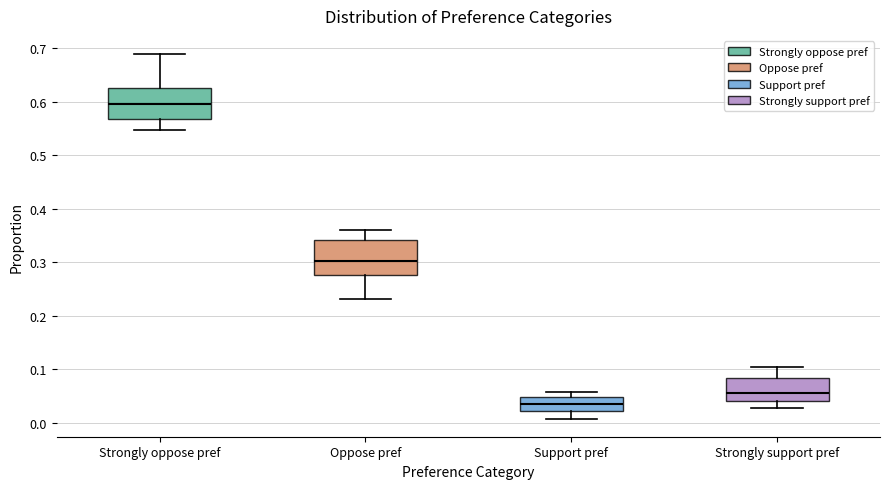

Which box has the highest median line?

Strongly oppose pref